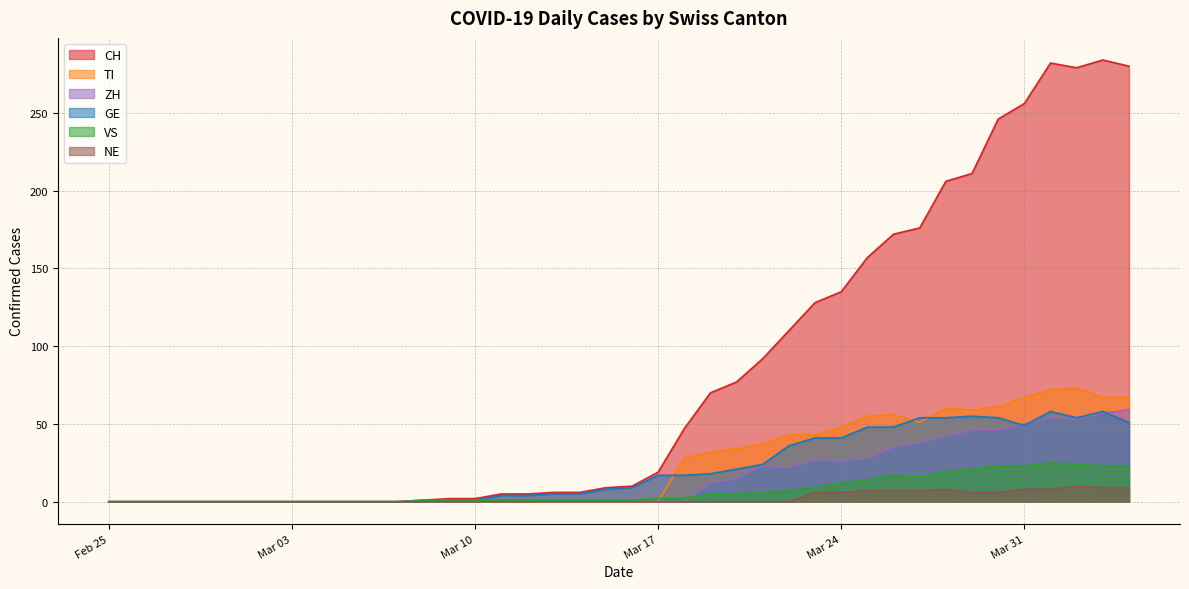

In GE, how many points are lower than both neighbors (excluding endpoints)?

2